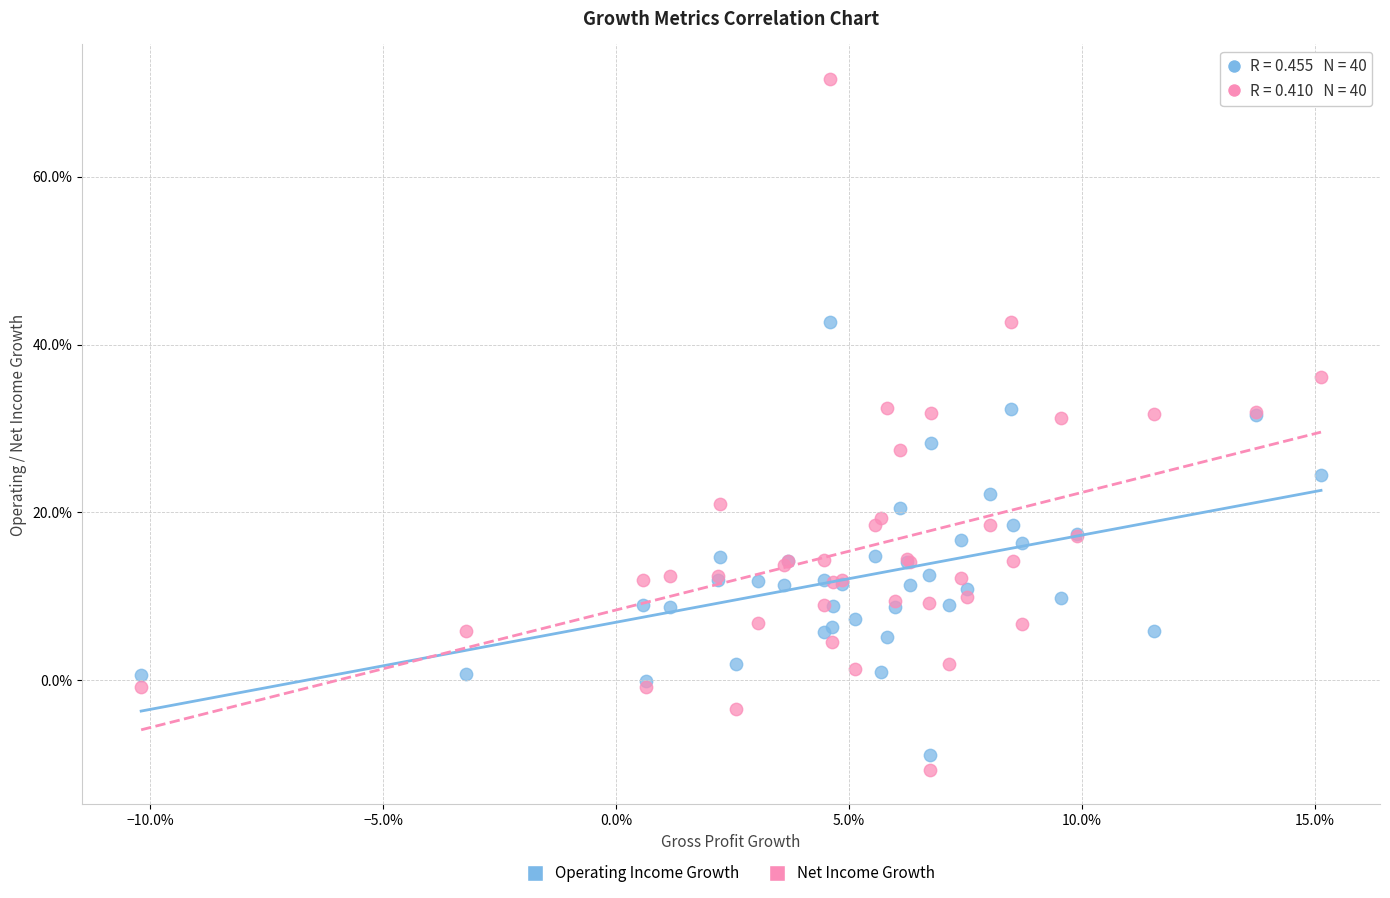

What are all the series names shown in the legend?

Operating Income Growth, Net Income Growth